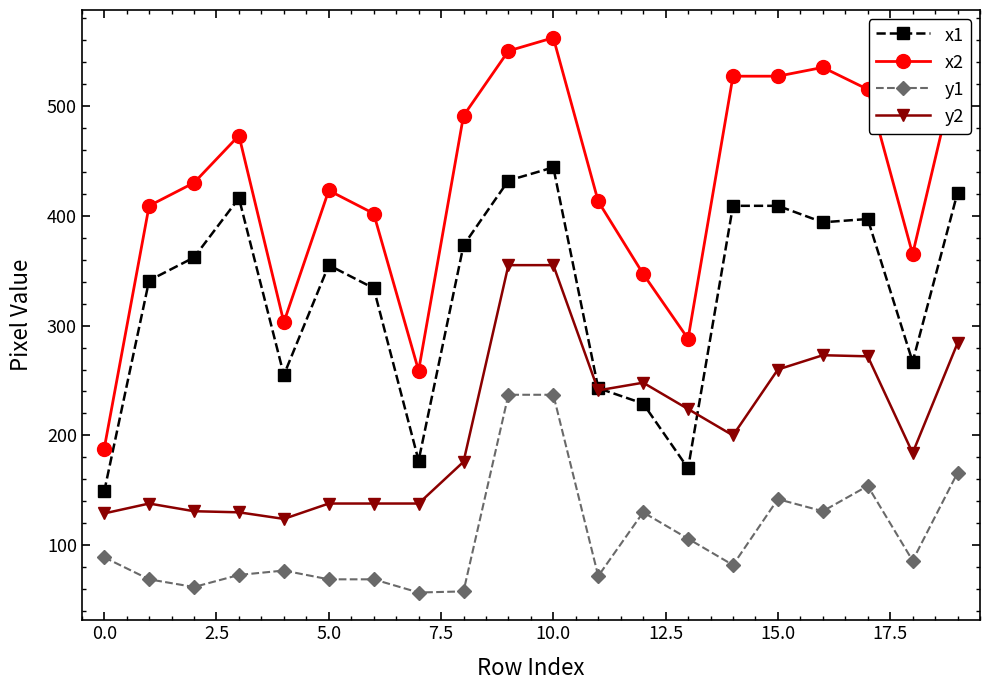

True or false: y2 has more than 0 interior local peaks.

True